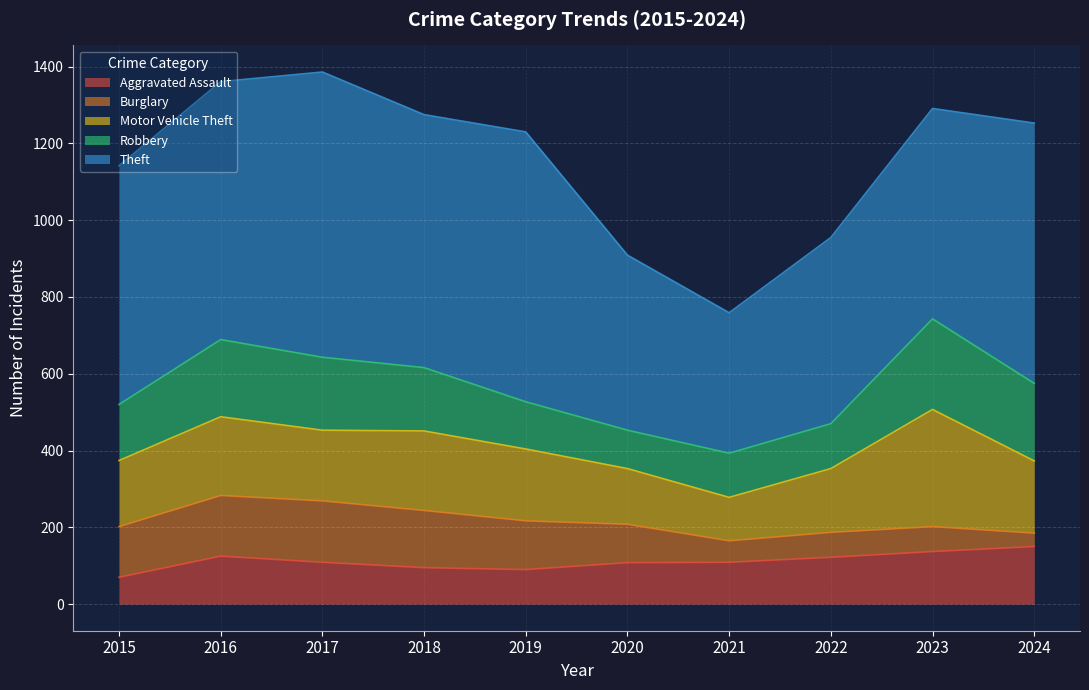

Which has a higher value, 2018 or 2016?

2016